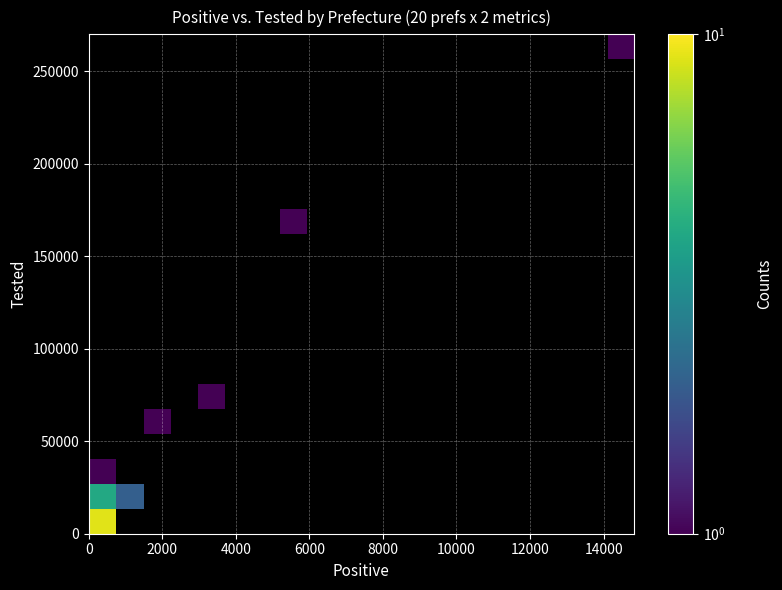

How many categories are shown in the chart?

20